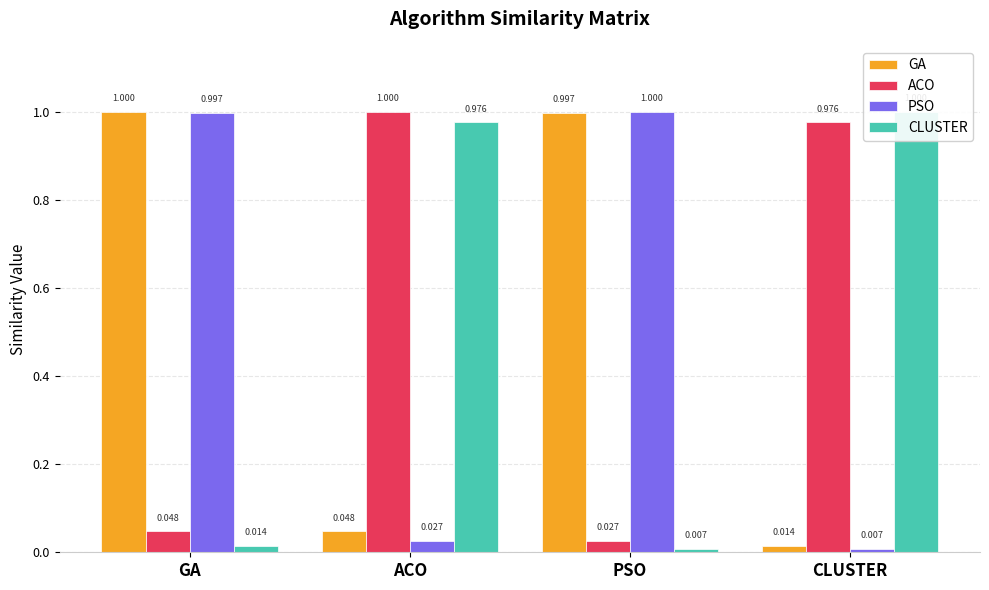

What is the difference between the GA values at CLUSTER and PSO?

1.0